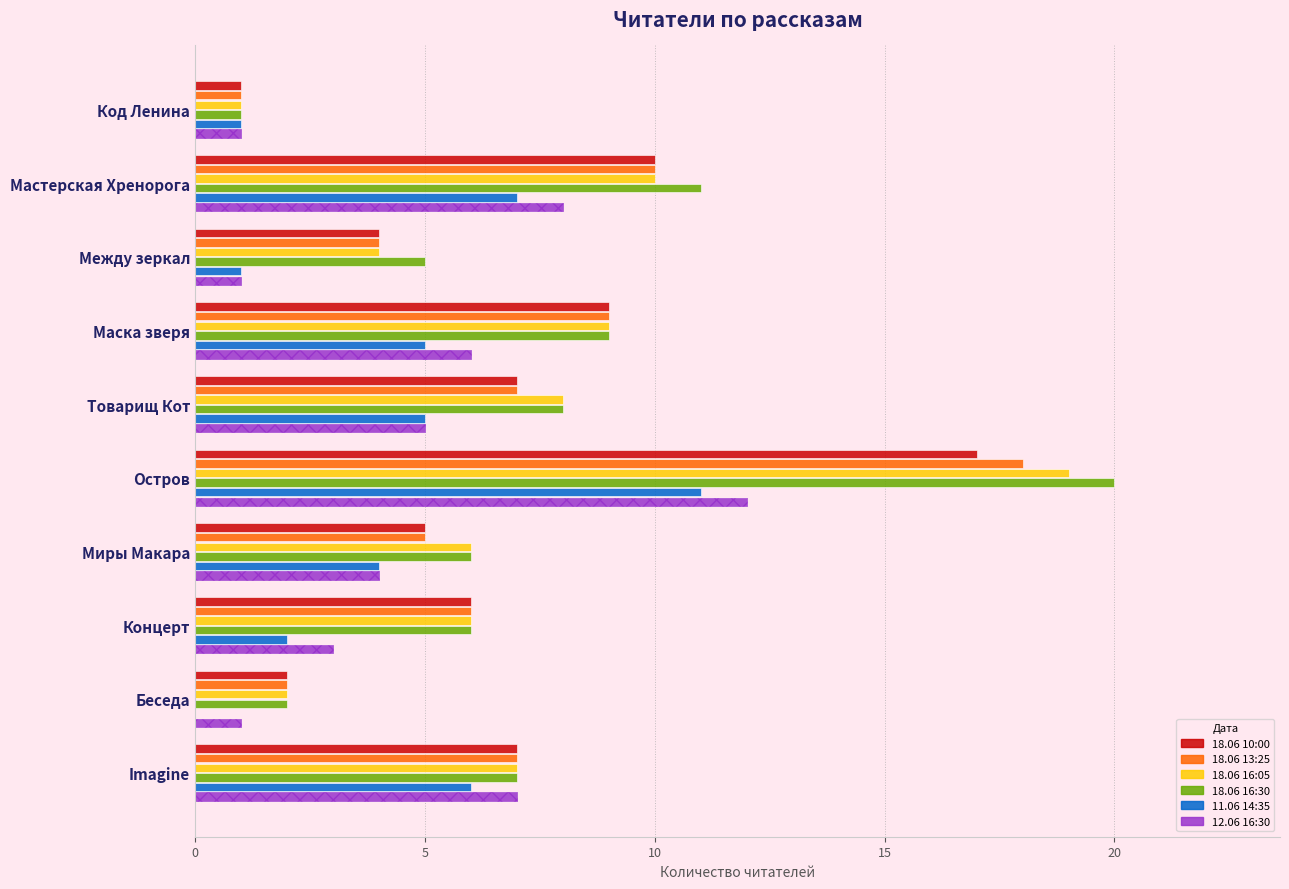

What are all the series names shown in the legend?

18.06 10:00, 18.06 13:25, 18.06 16:05, 18.06 16:30, 11.06 14:35, 12.06 16:30